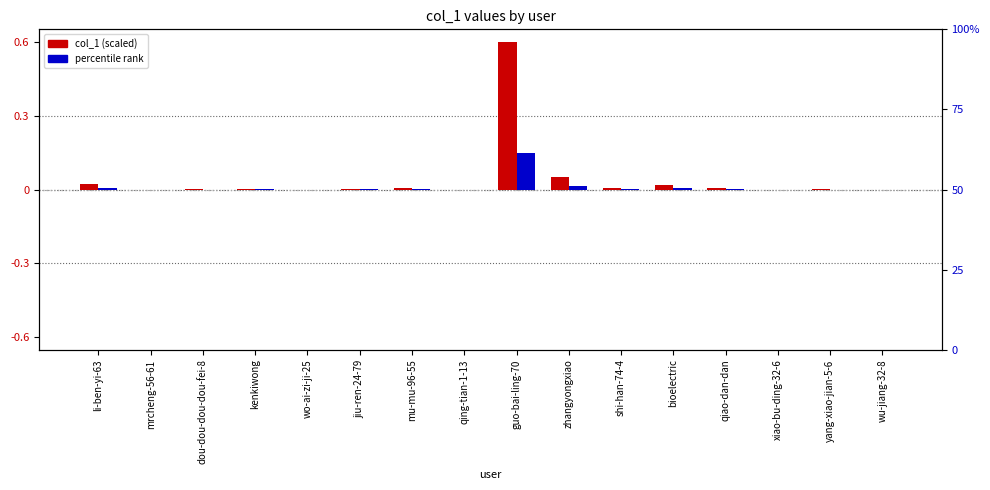

What is the label of the 8th bar from the left?

qing-tian-1-13